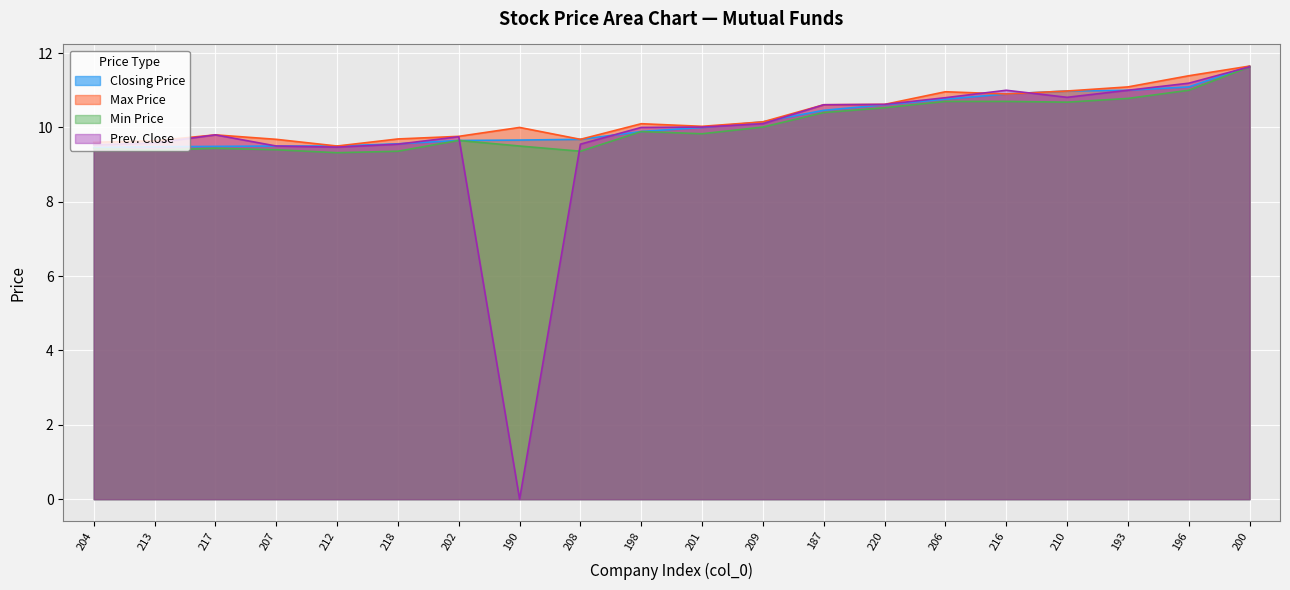

At which label does Prev. Close reach its peak?

200